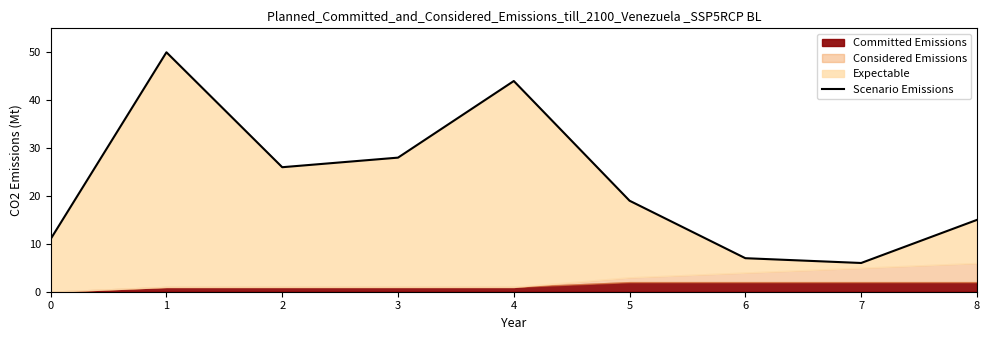

What is the sum of the values at 8 and 1?

65